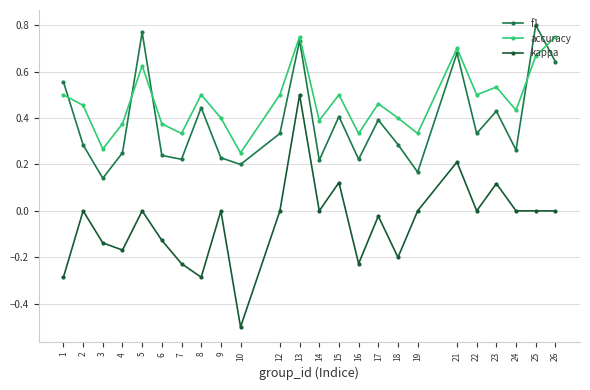

True or false: f1 and kappa intersect in this chart.

False